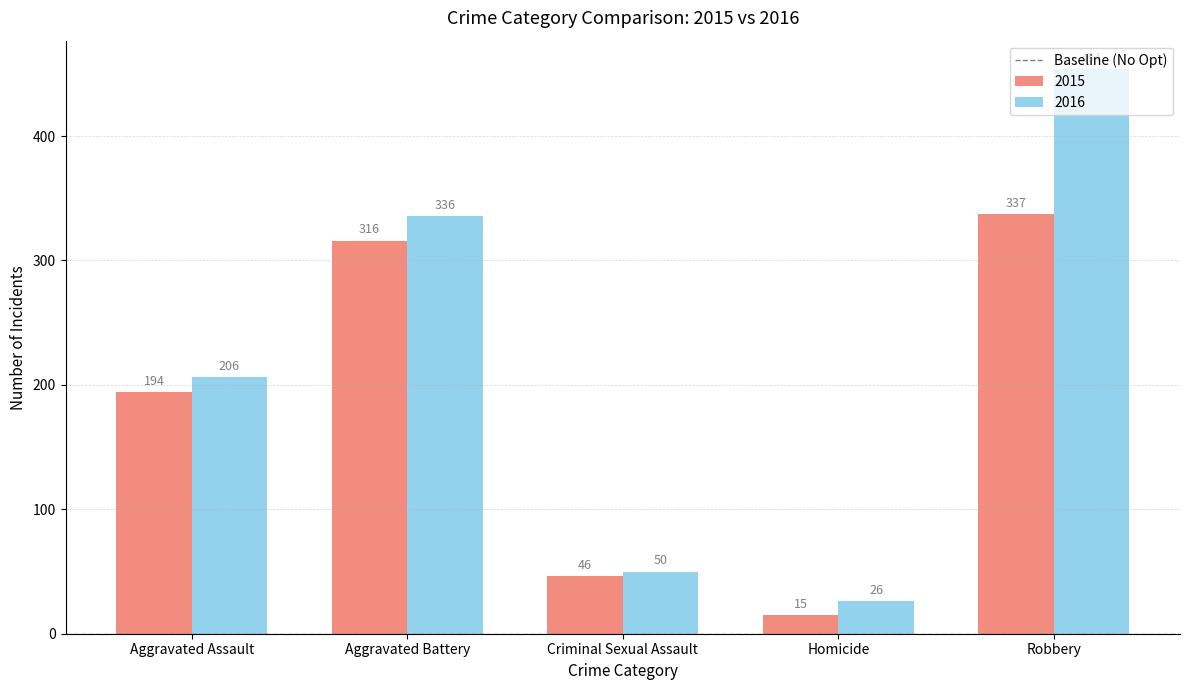

List the series in order of their overall mean, highest first.

2016, 2015